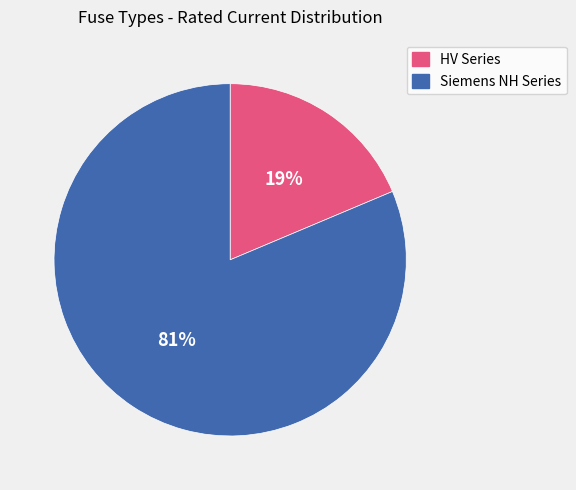

To the nearest percent, what is the average slice percentage?

50%